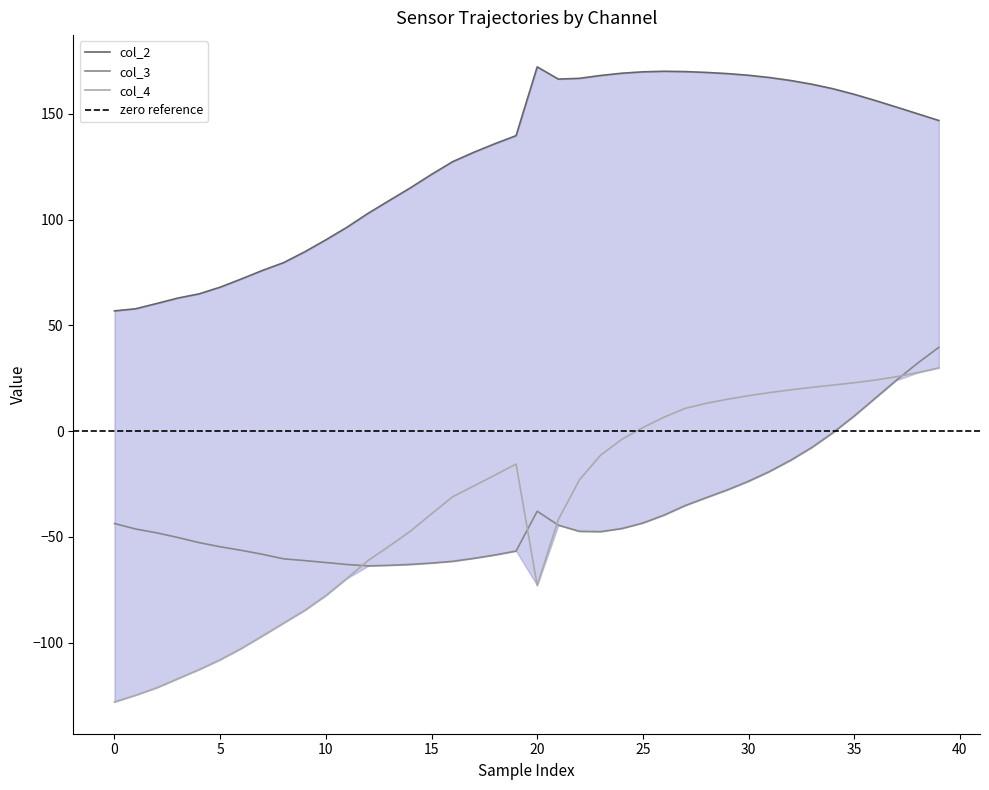

Which series has the widest spread of values?

col_4